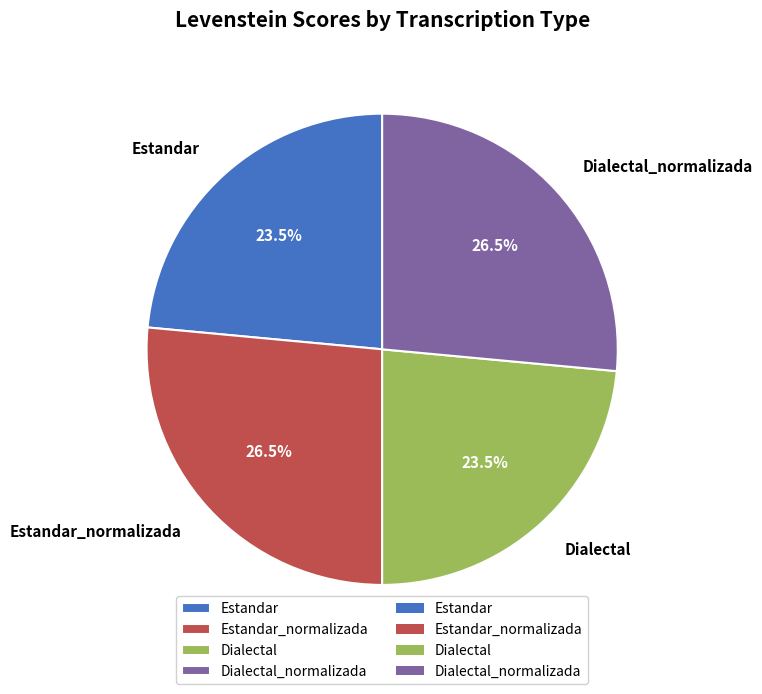

Do Dialectal_normalizada and Estandar_normalizada together represent more than half of the pie?

Yes